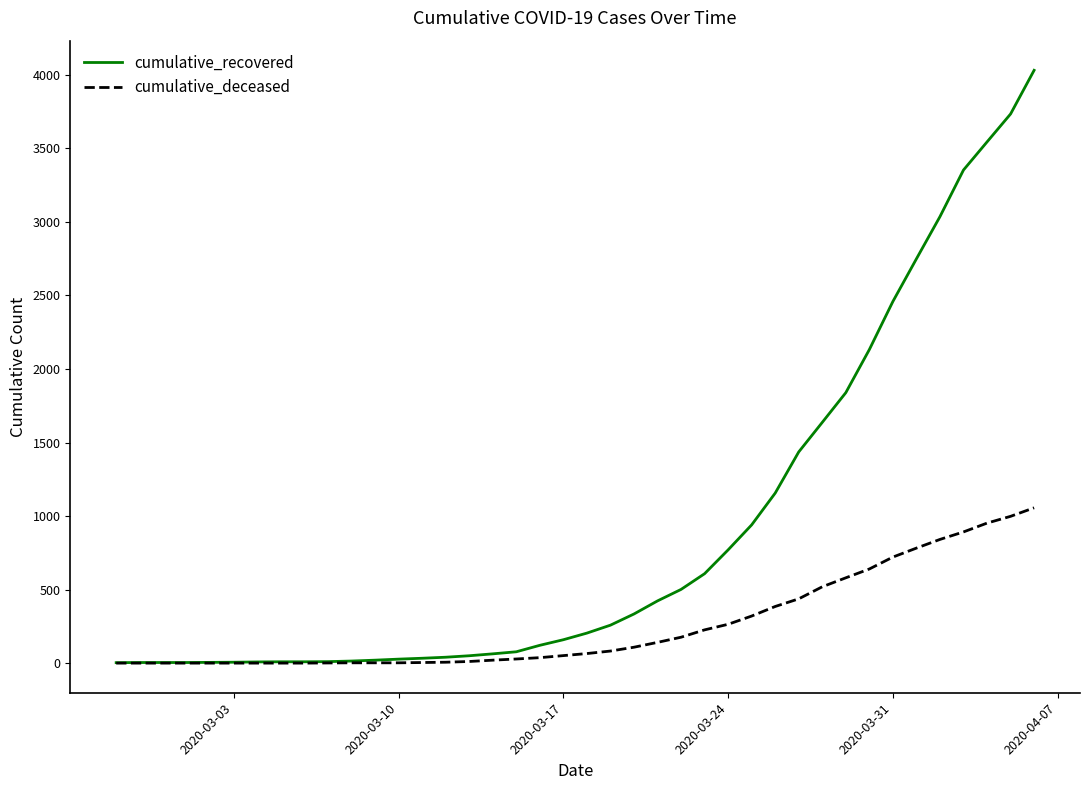

Which series has the largest total across all categories?

cumulative_recovered